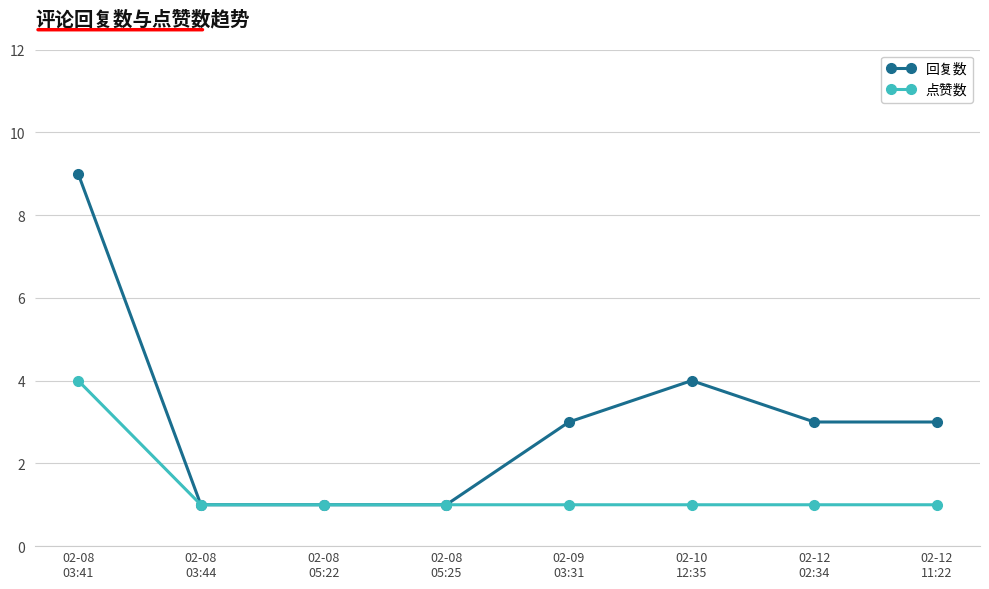

Is it true that 点赞数 equals 4 at 02-08
03:41?

True